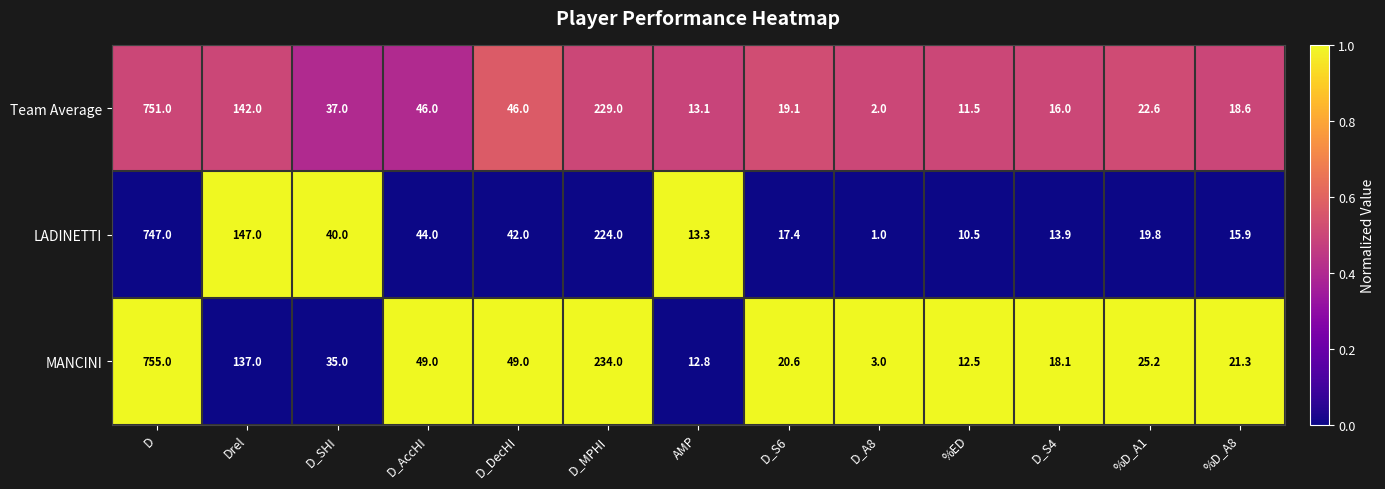

Is the value of LADINETTI at AMP greater than the value of Team Average at %D_A1?

No